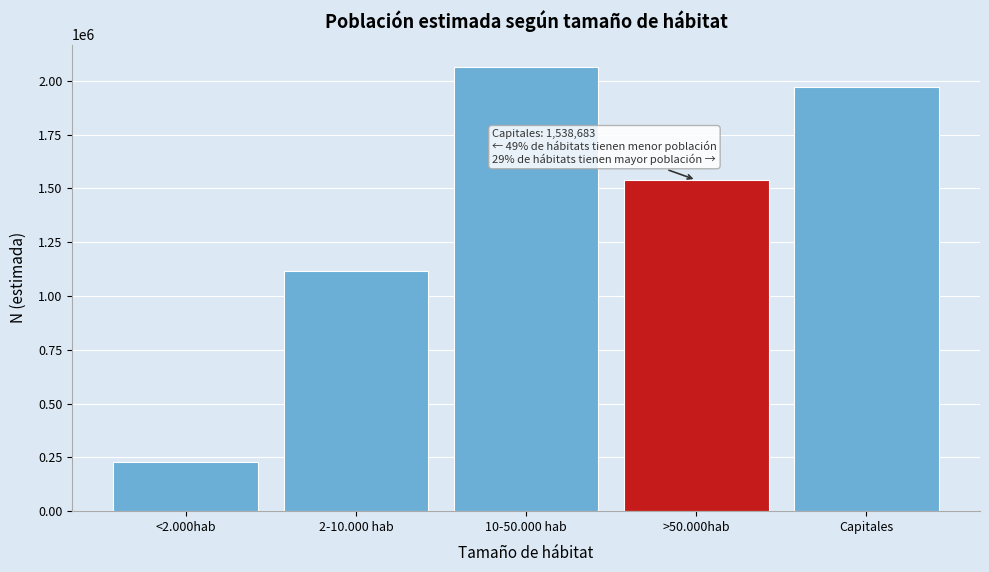

Reading left to right, transcribe all the data shown in this chart.

228848	1114848	2064322	1538683	1973028